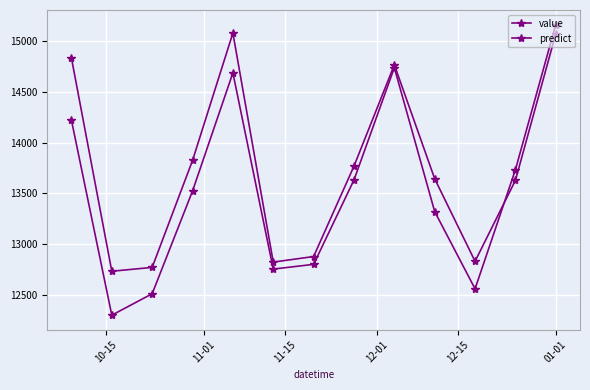

How many lines are shown in the chart?

2